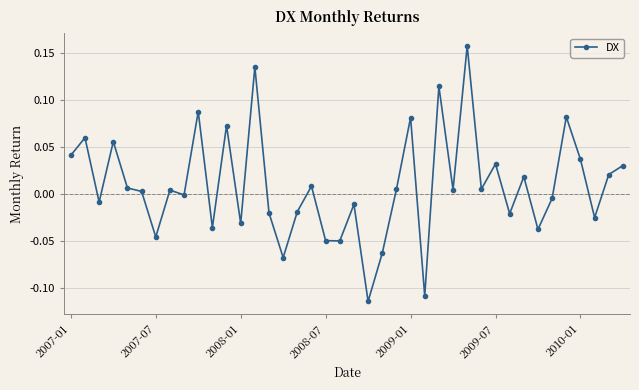

What is the difference between the maximum and minimum values?

0.3